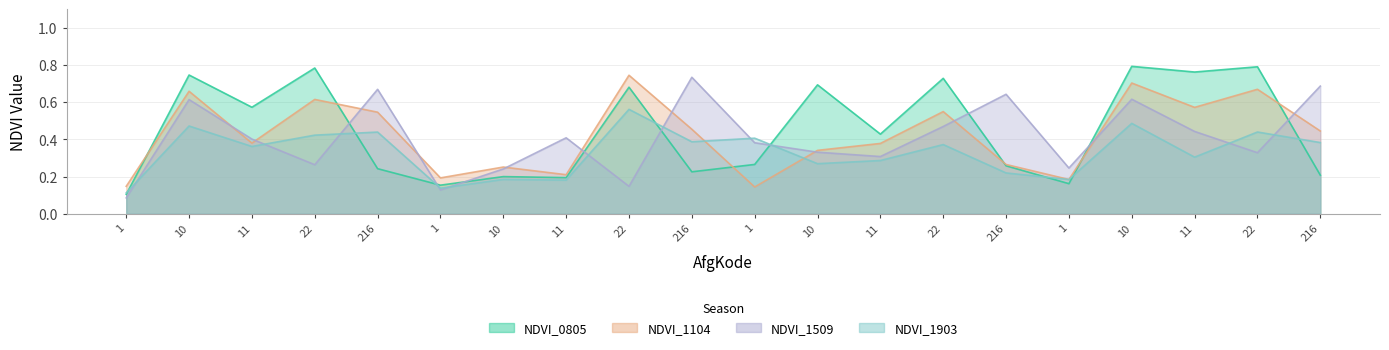

What is the highest value of the NDVI_1104 series?

0.7